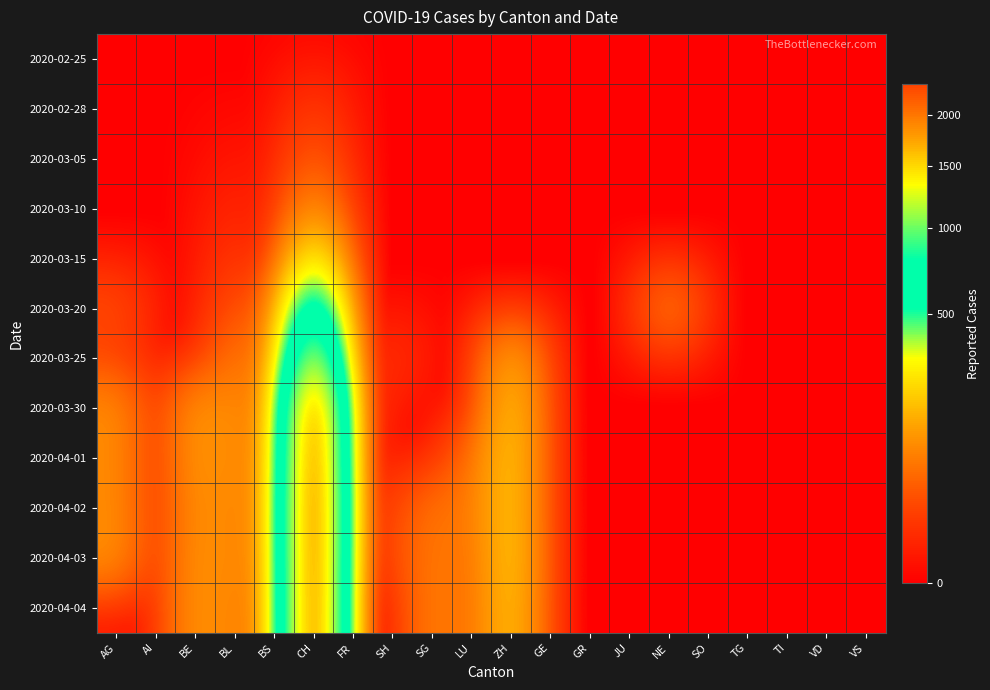

At which category is the sum across all series the highest?

CH